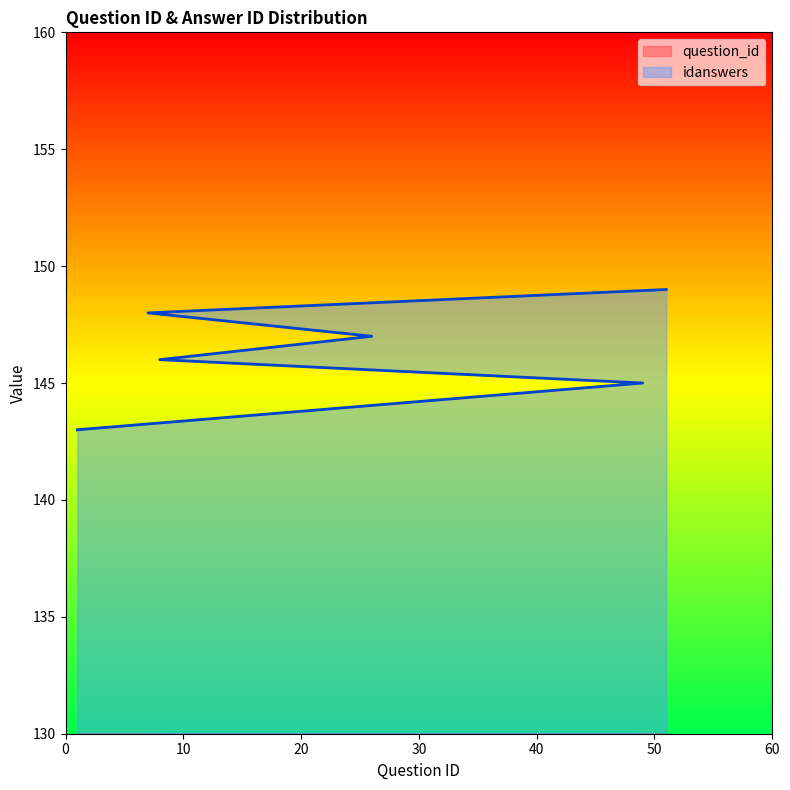

Count the idanswers values in the range 145 to 148.

4